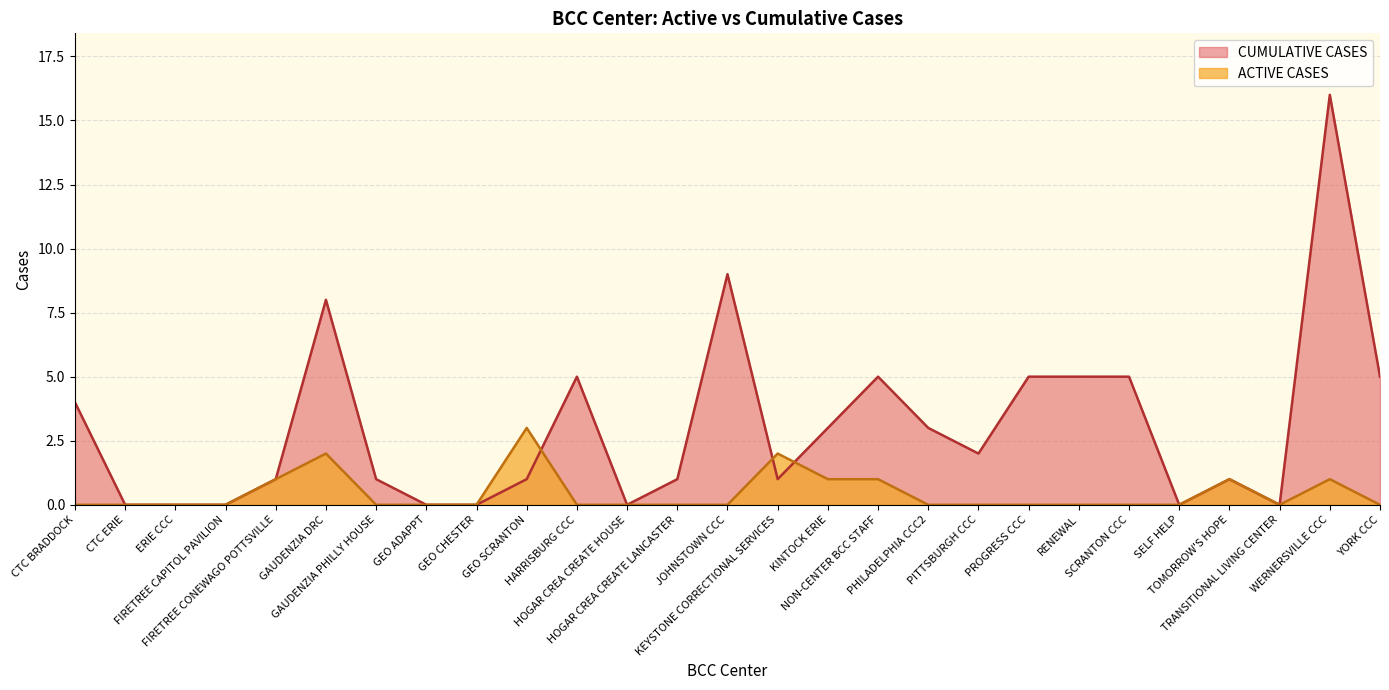

Which series ends up on top after the final intersection of CUMULATIVE CASES and ACTIVE CASES?

CUMULATIVE CASES